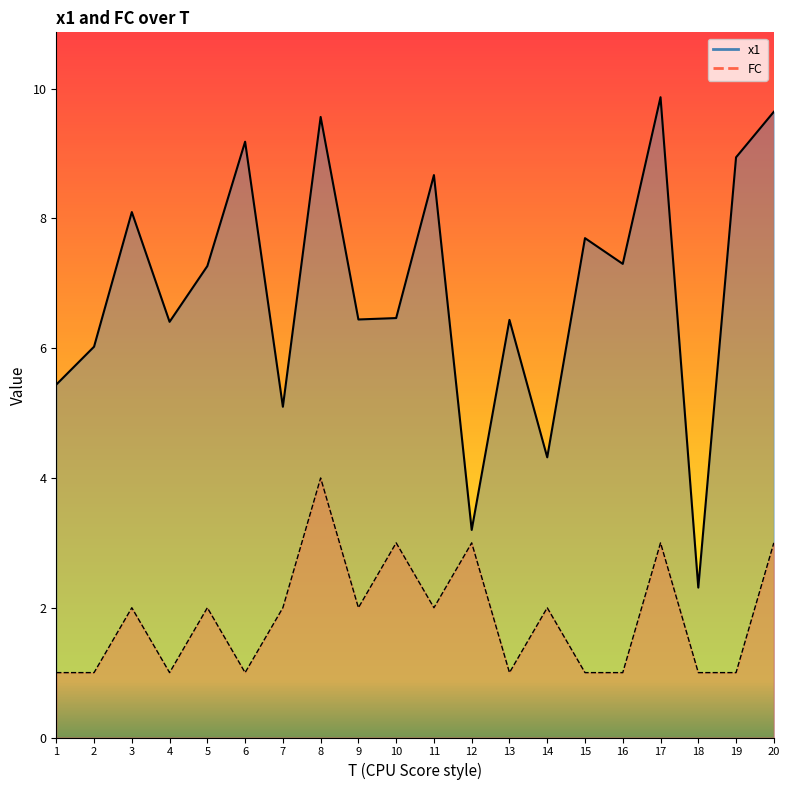

Rank the series at 18 from lowest to highest value.

FC, x1